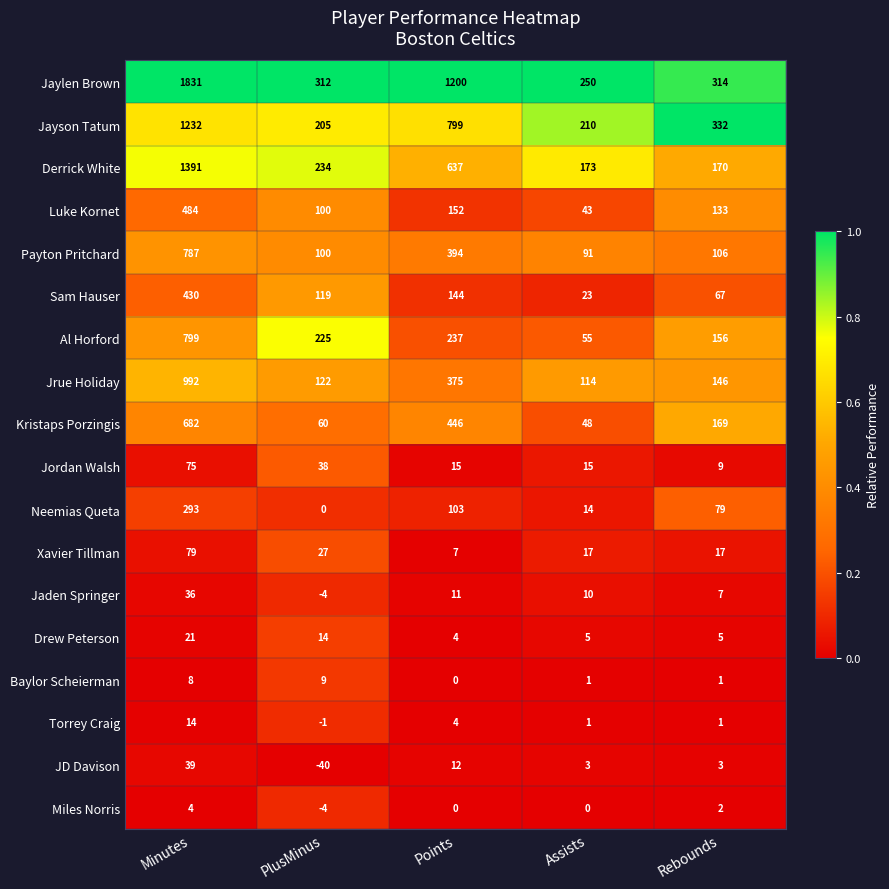

Is it true that Miles Norris equals -7 at PlusMinus?

False